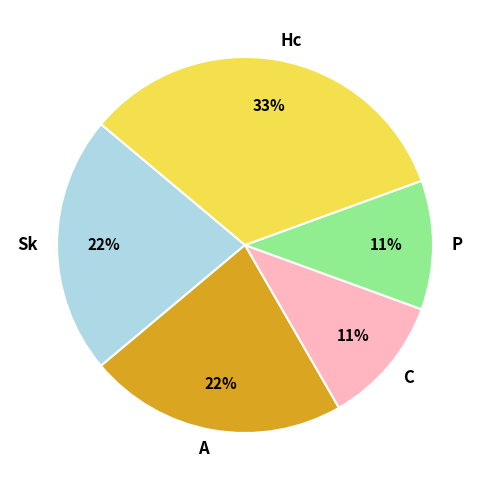

To the nearest percent, what is the difference between the largest and smallest slice percentages?

22%